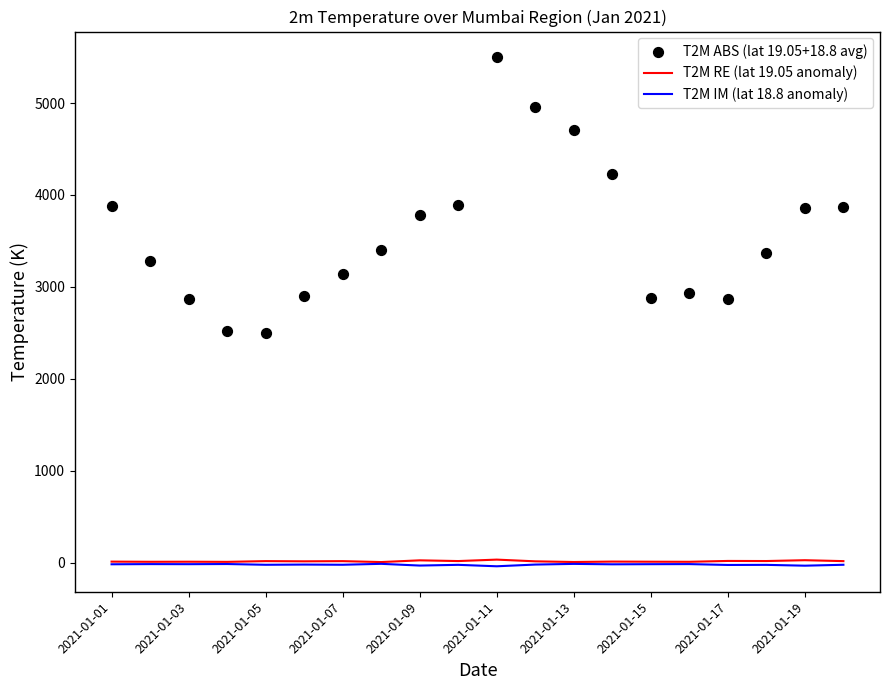

Which series reaches the minimum Y coordinate?

T2M IM (lat 18.8 anomaly)